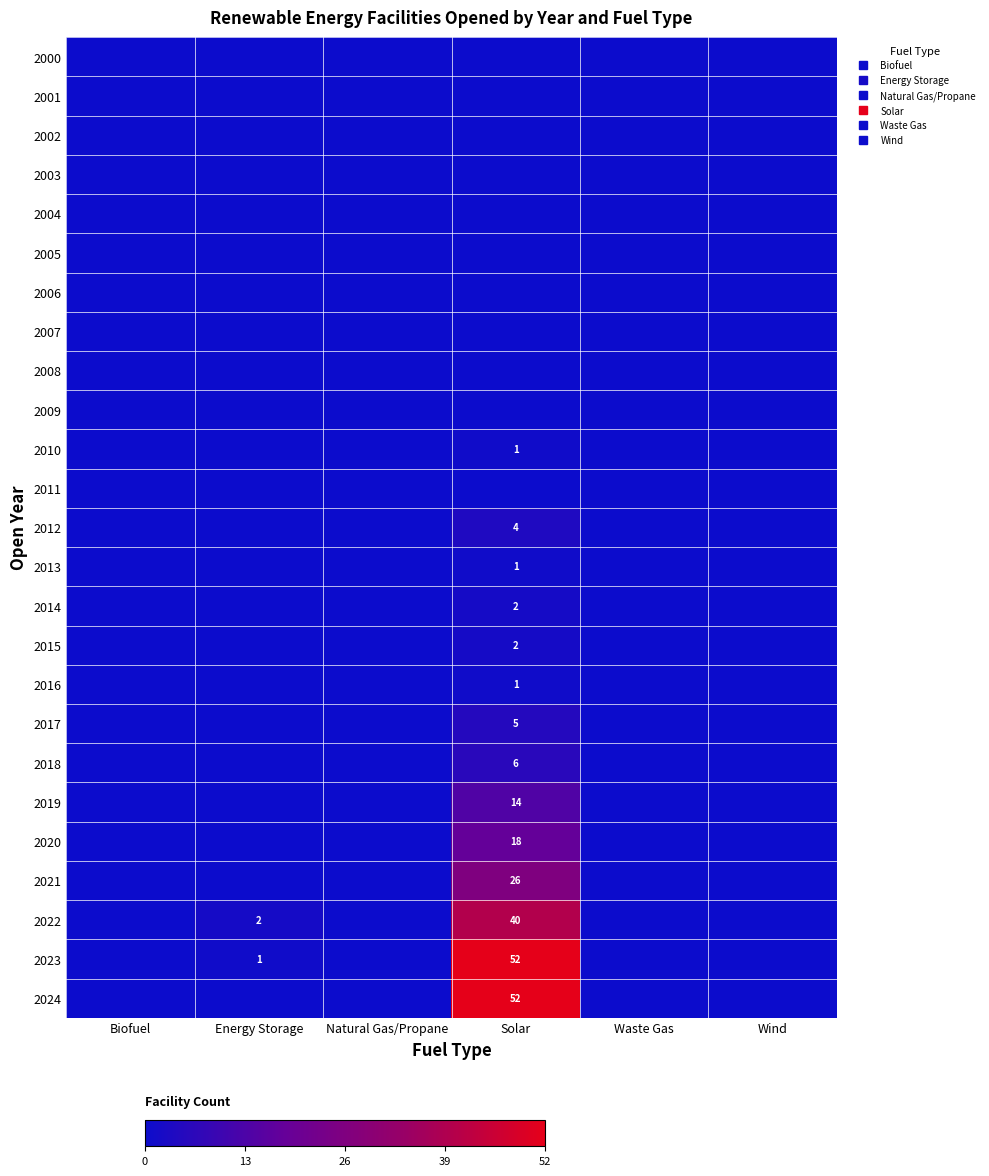

What is the maximum value shown in the chart?

52